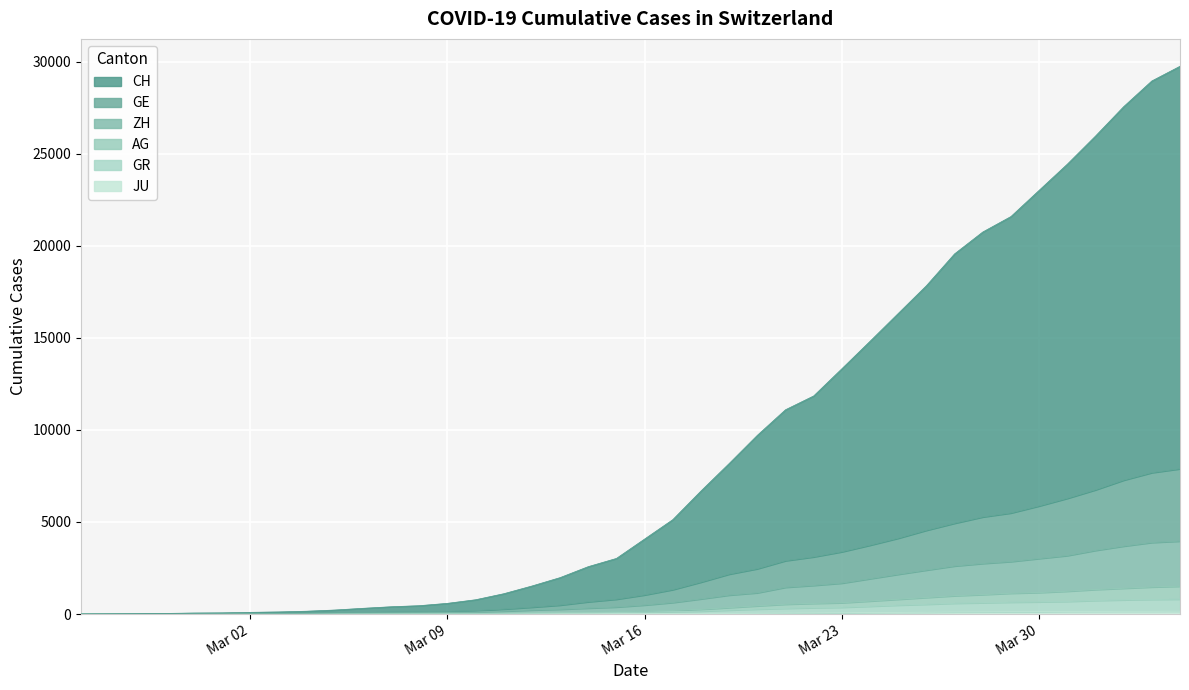

Rank the series by their maximum value, from highest to lowest.

CH, GE, ZH, AG, GR, JU